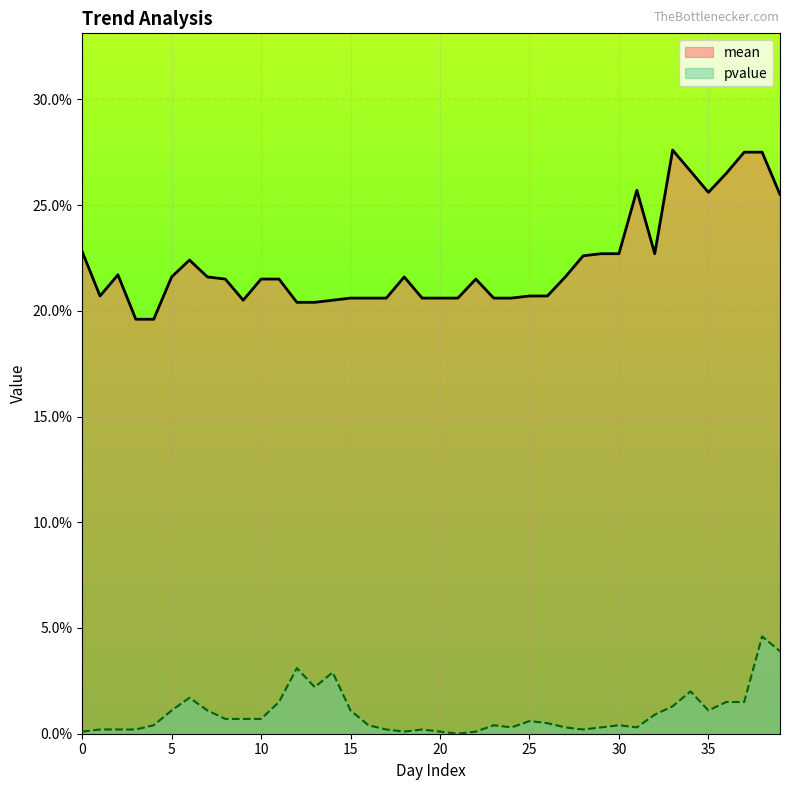

True or false: mean and pvalue cross at least once.

False